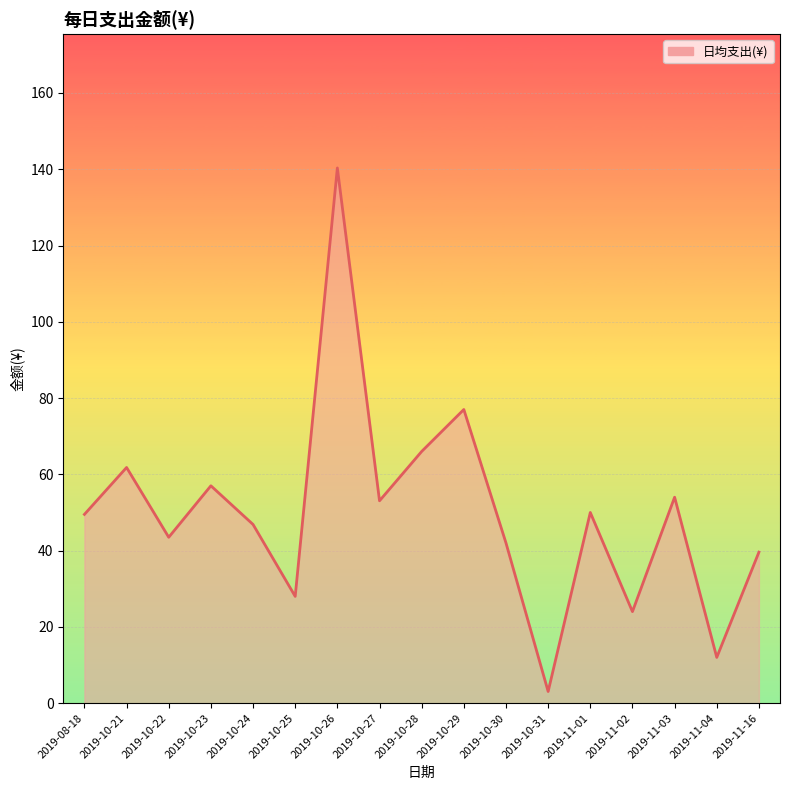

What is the change in value from 2019-10-28 to 2019-11-01?

-16.0